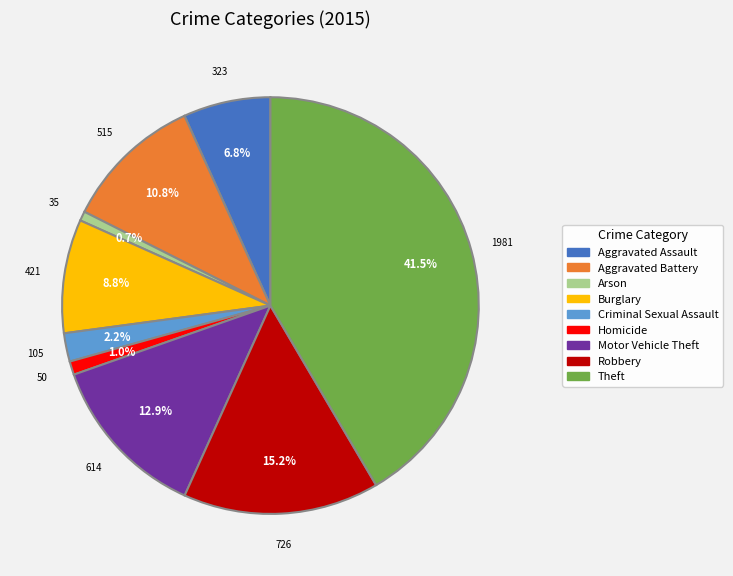

Approximately how many times larger is the value at Homicide compared to Criminal Sexual Assault?

0.5